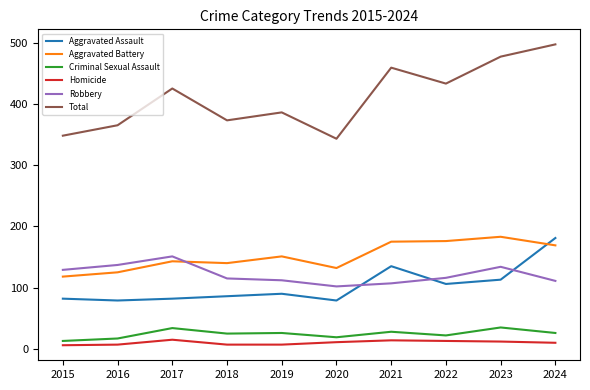

At which label is Total closest to 420?

2017